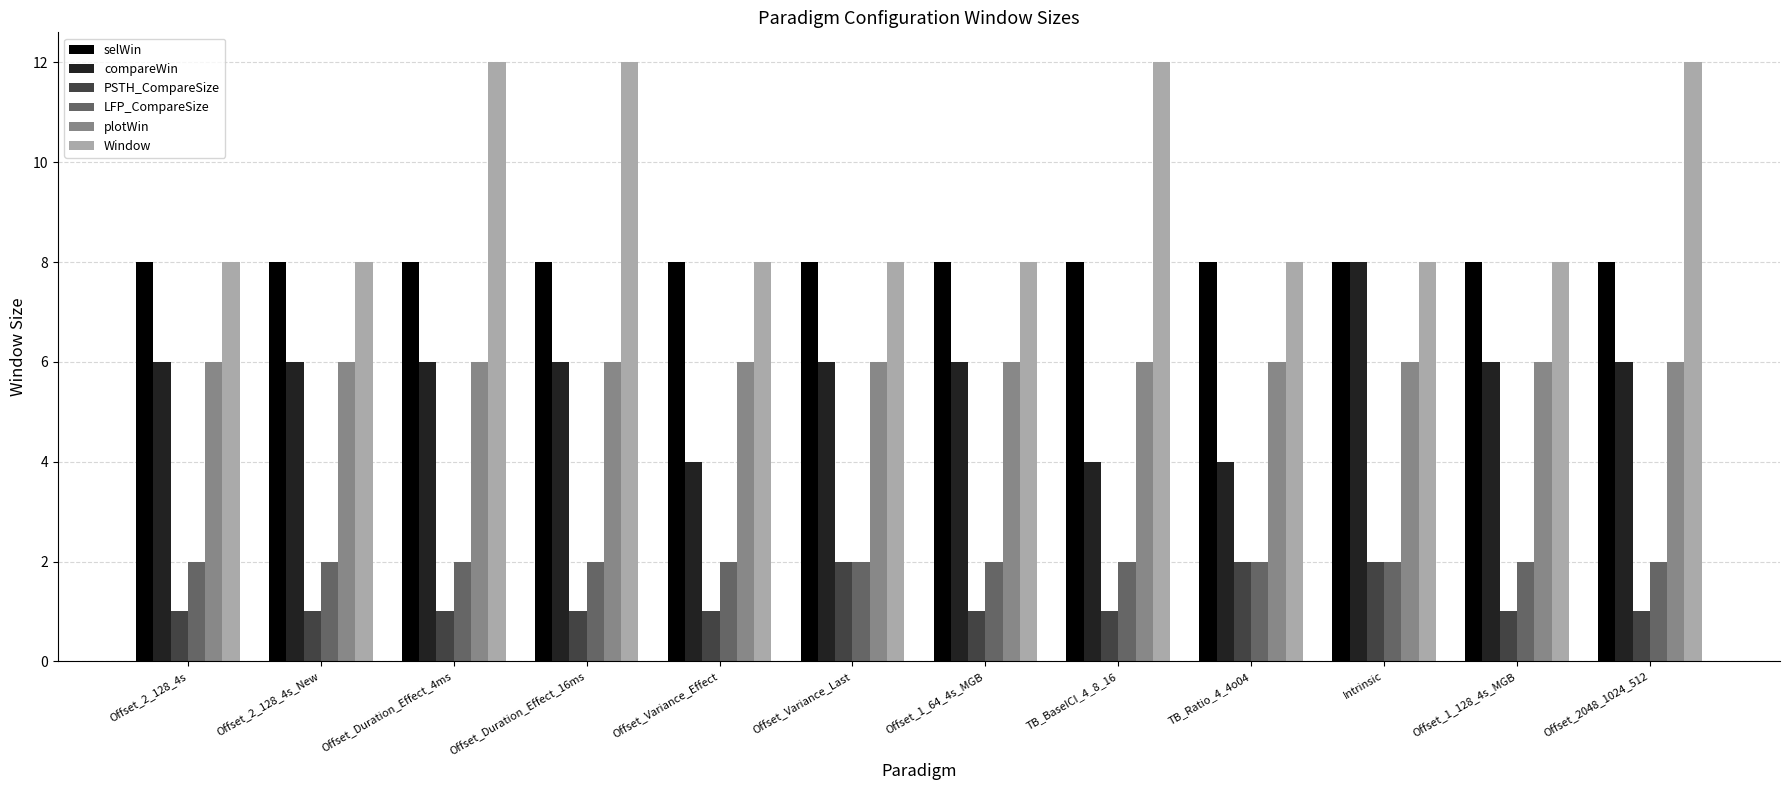

What are all the series names shown in the legend?

selWin, compareWin, PSTH_CompareSize, LFP_CompareSize, plotWin, Window